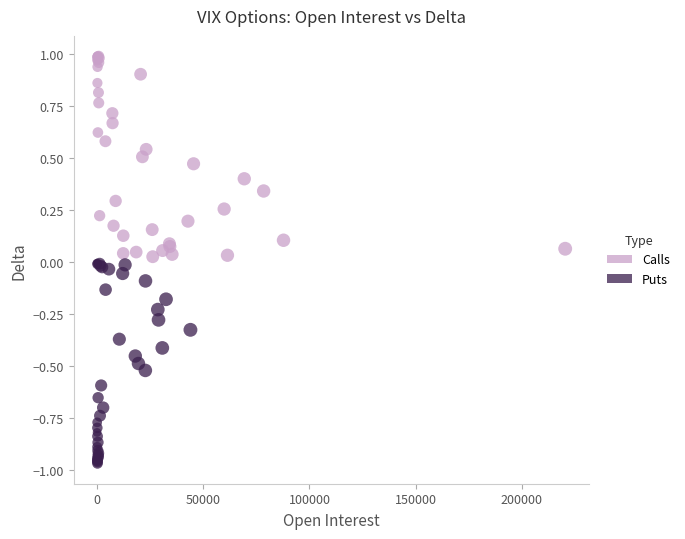

What are all the series names shown in the legend?

Calls, Puts